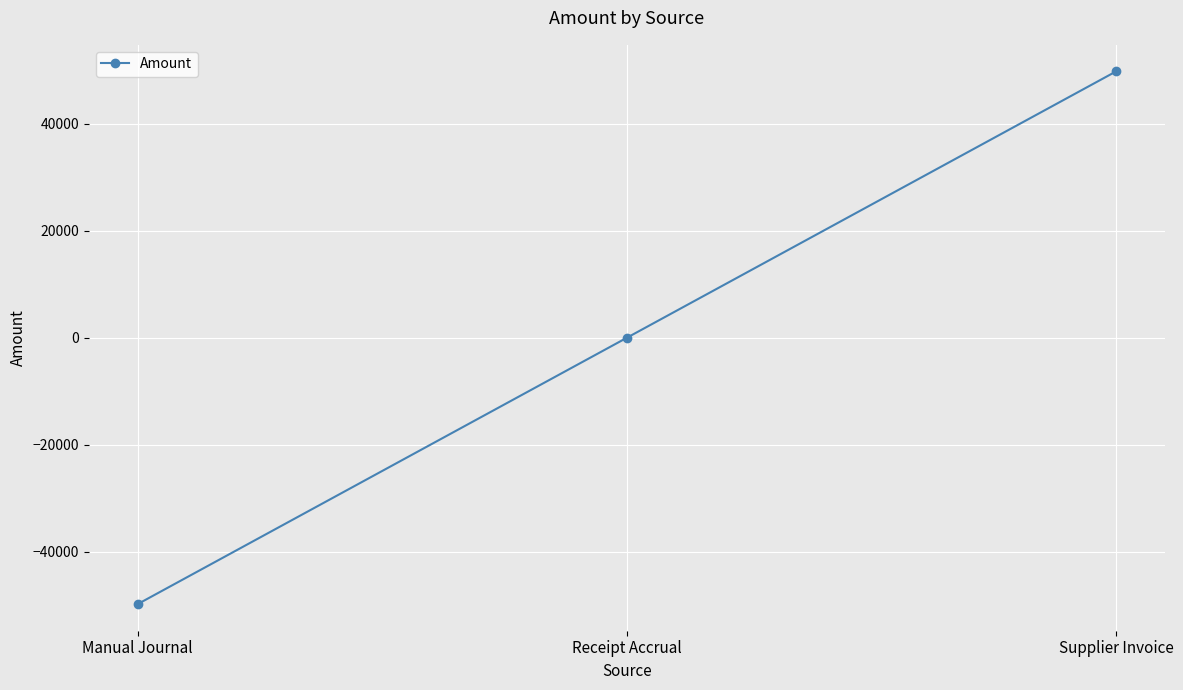

Rank the categories by value from highest to lowest.

Supplier Invoice, Receipt Accrual, Manual Journal